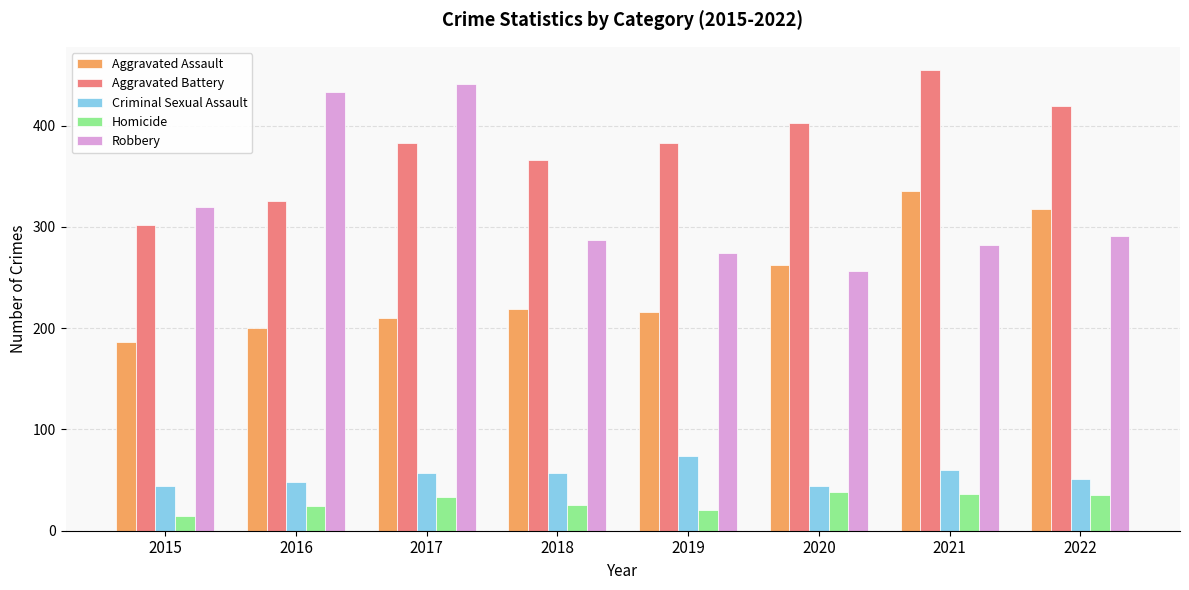

At which category is the sum across all series the highest?

2021